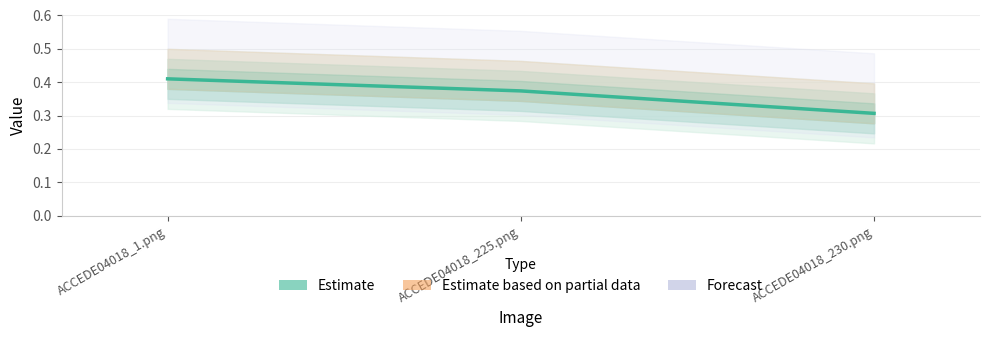

What is the label of the 3rd point from the left?

ACCEDE04018_230.png